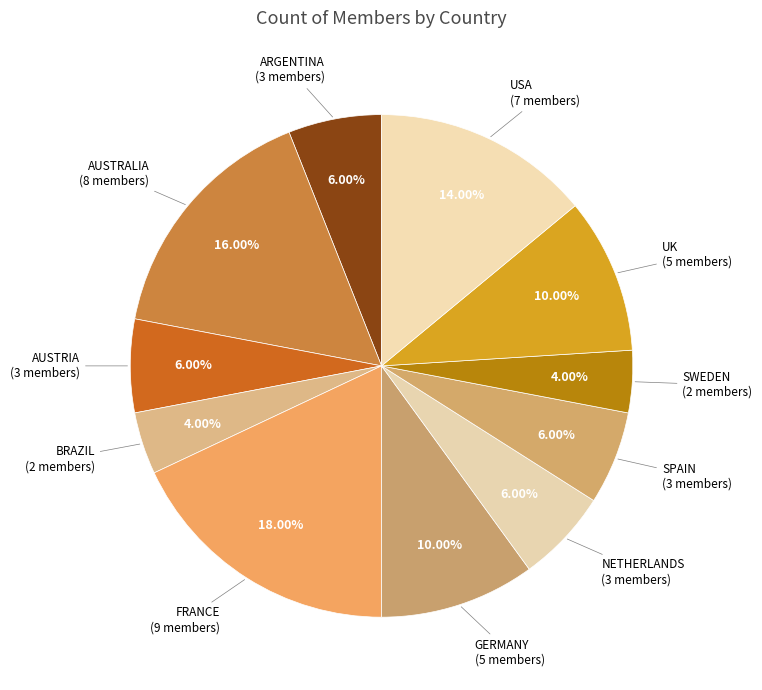

Is there a majority slice in this chart?

No